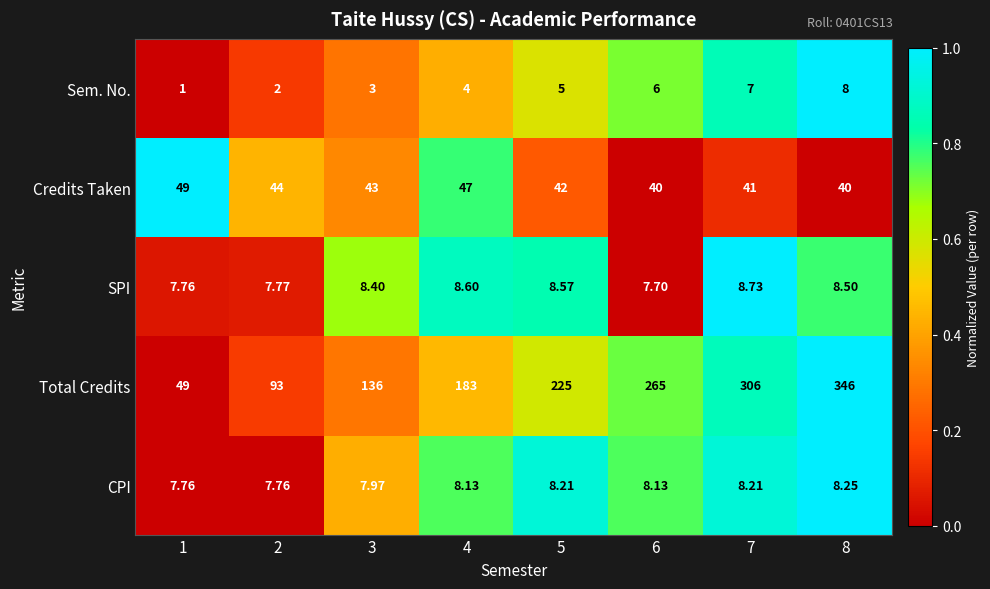

Which series has the largest total across all categories?

Total Credits